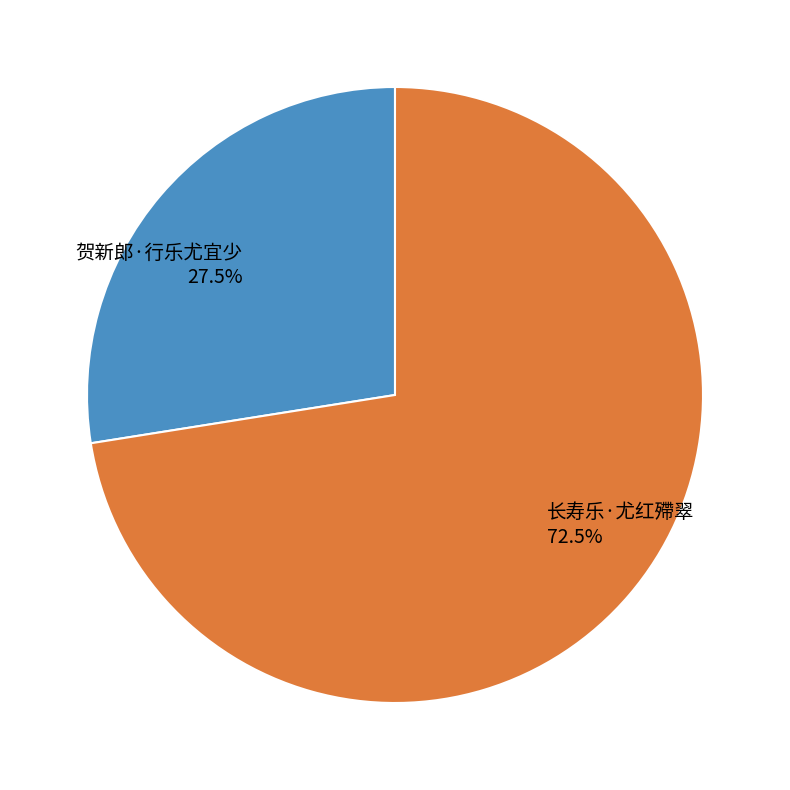

Rank the categories by value from lowest to highest.

贺新郎·行乐尤宜少, 长寿乐·尤红殢翠